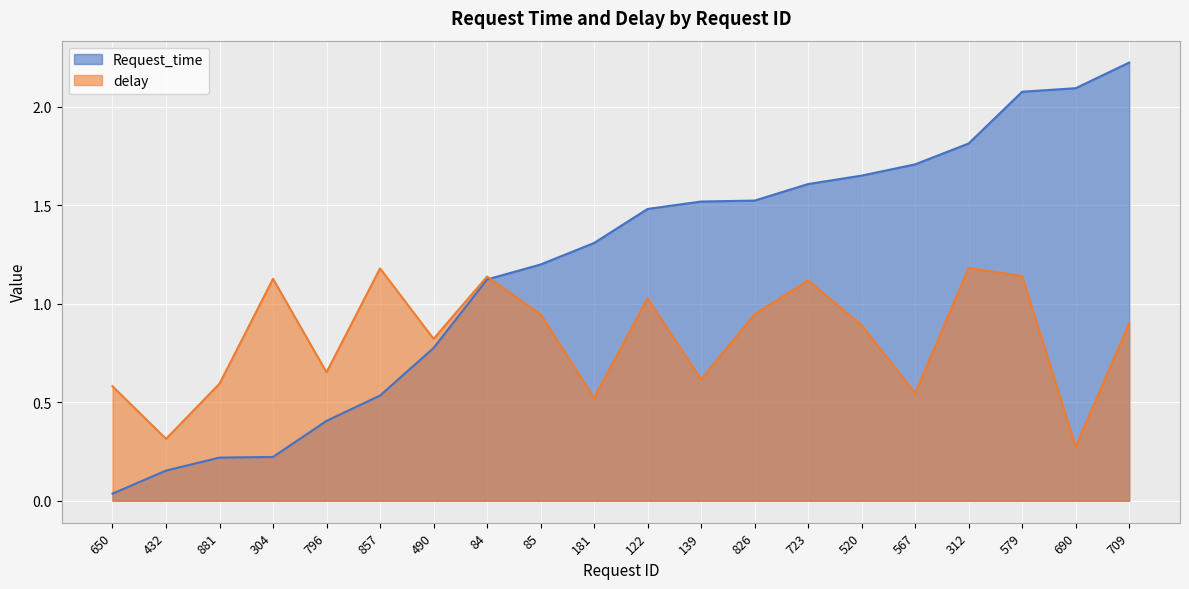

Rank the series by their maximum value, from highest to lowest.

Request_time, delay